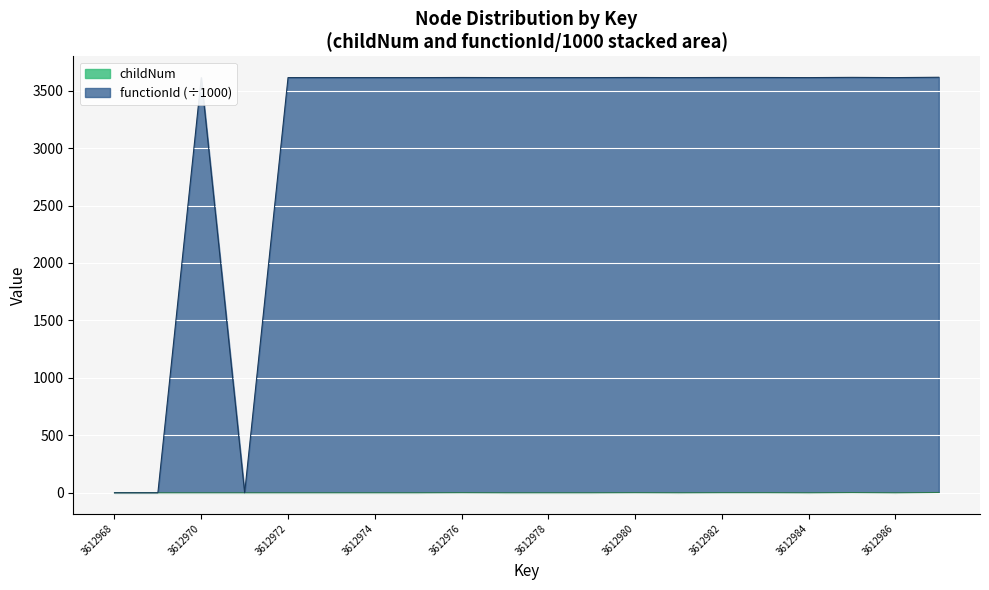

List the series in order of their overall mean, lowest first.

childNum, functionId